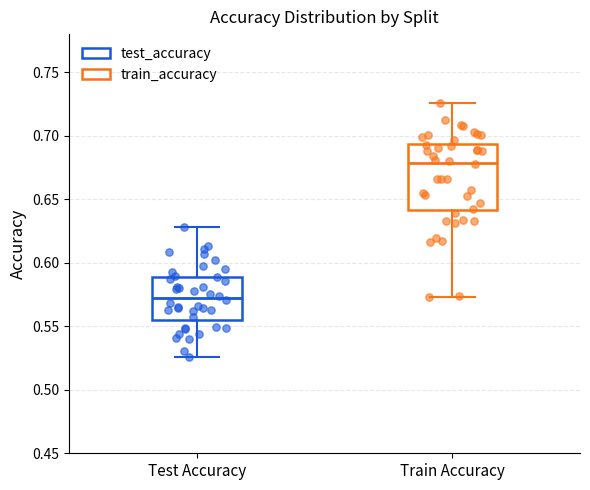

Reading left to right, read every box against the y-axis: the position of its median line, the range the box covers, and the ends of its whiskers. The values are not printed on the chart, so give them approximately, as read against the axis.

Test Accuracy: median 0.570, box 0.555 to 0.590, whiskers 0.525 to 0.630
Train Accuracy: median 0.680, box 0.640 to 0.695, whiskers 0.575 to 0.725